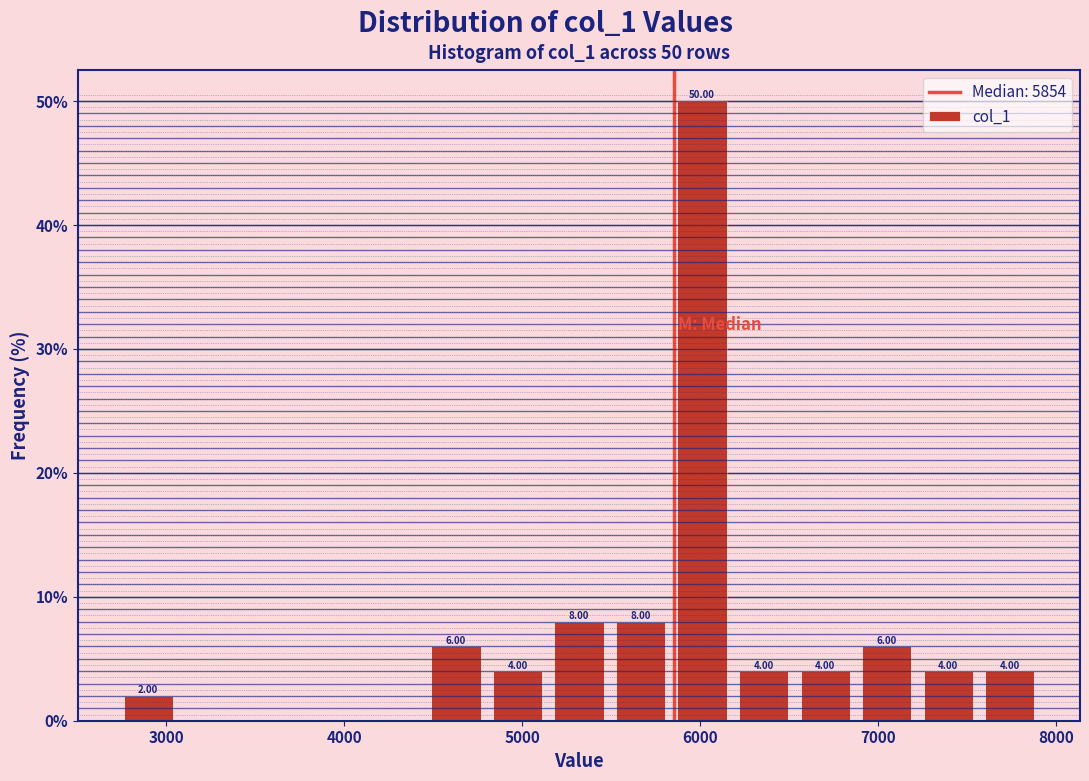

Read against the x-axis, roughly where is the centre of the tallest bar?

6000